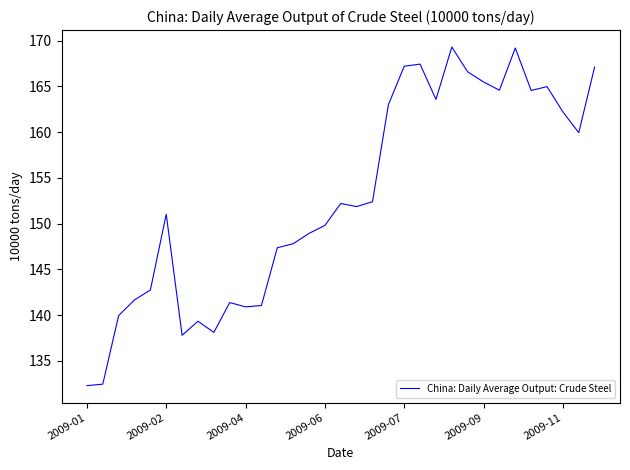

What is the greatest value displayed?

169.3